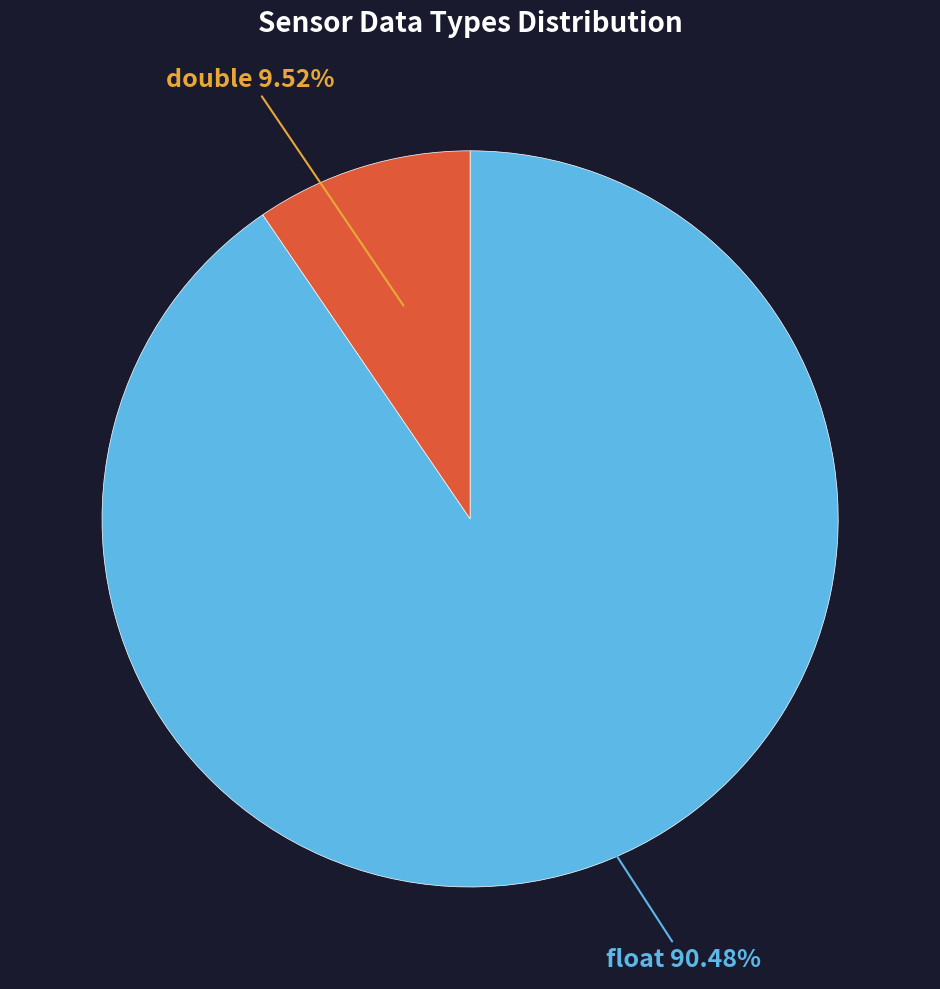

How much of the chart is everything except float?

9.5%